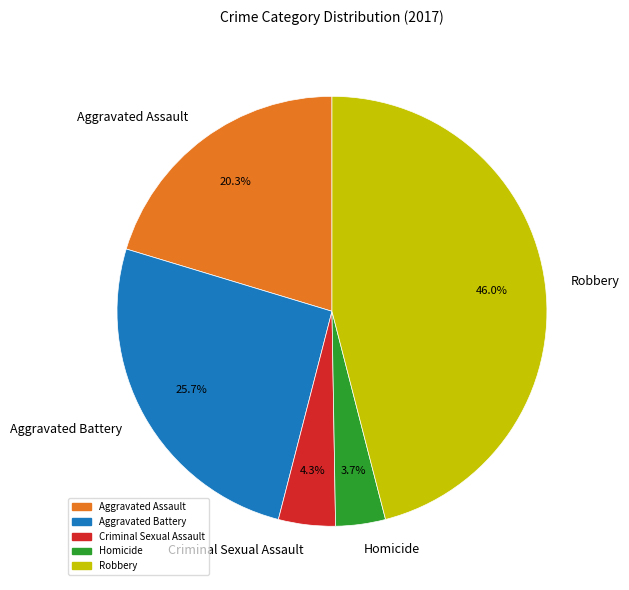

Rank the categories by value from highest to lowest.

Robbery, Aggravated Battery, Aggravated Assault, Criminal Sexual Assault, Homicide